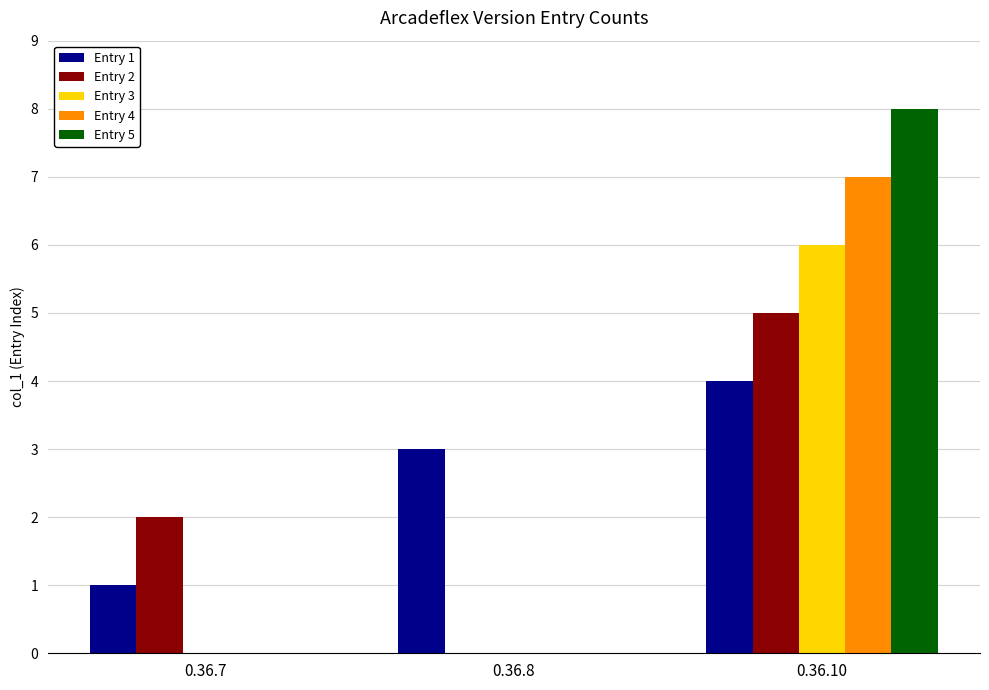

Are the bars horizontal?

No